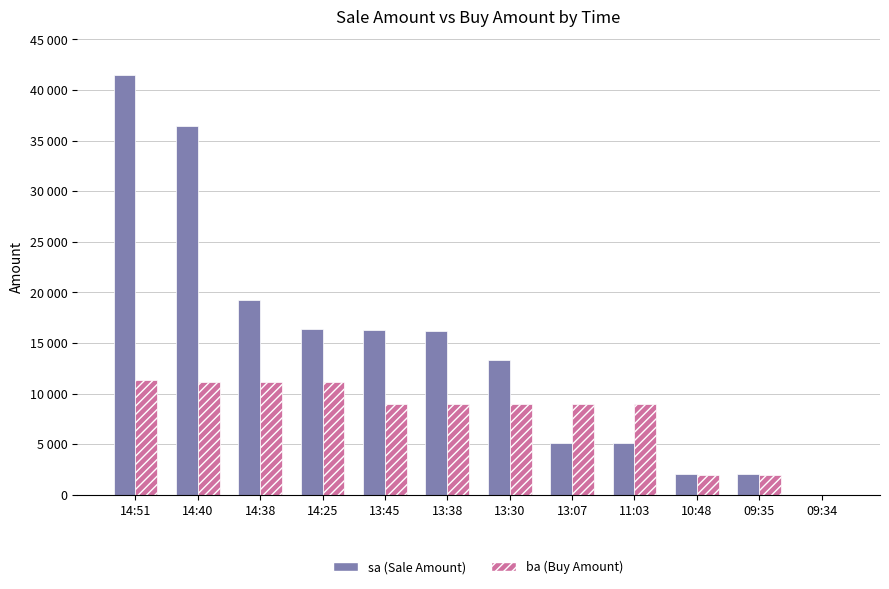

Are the bars horizontal?

No